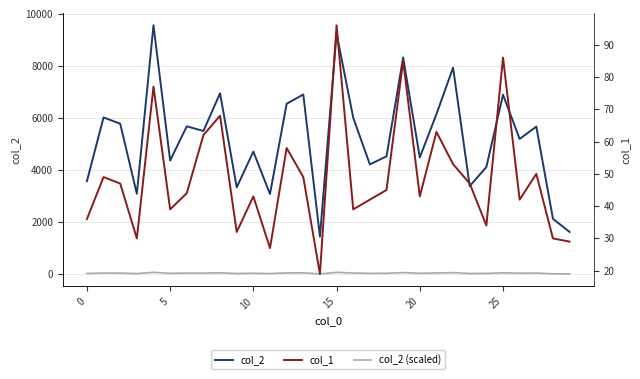

What is the difference between the maximum and minimum values in the col_2 series?

8119.0